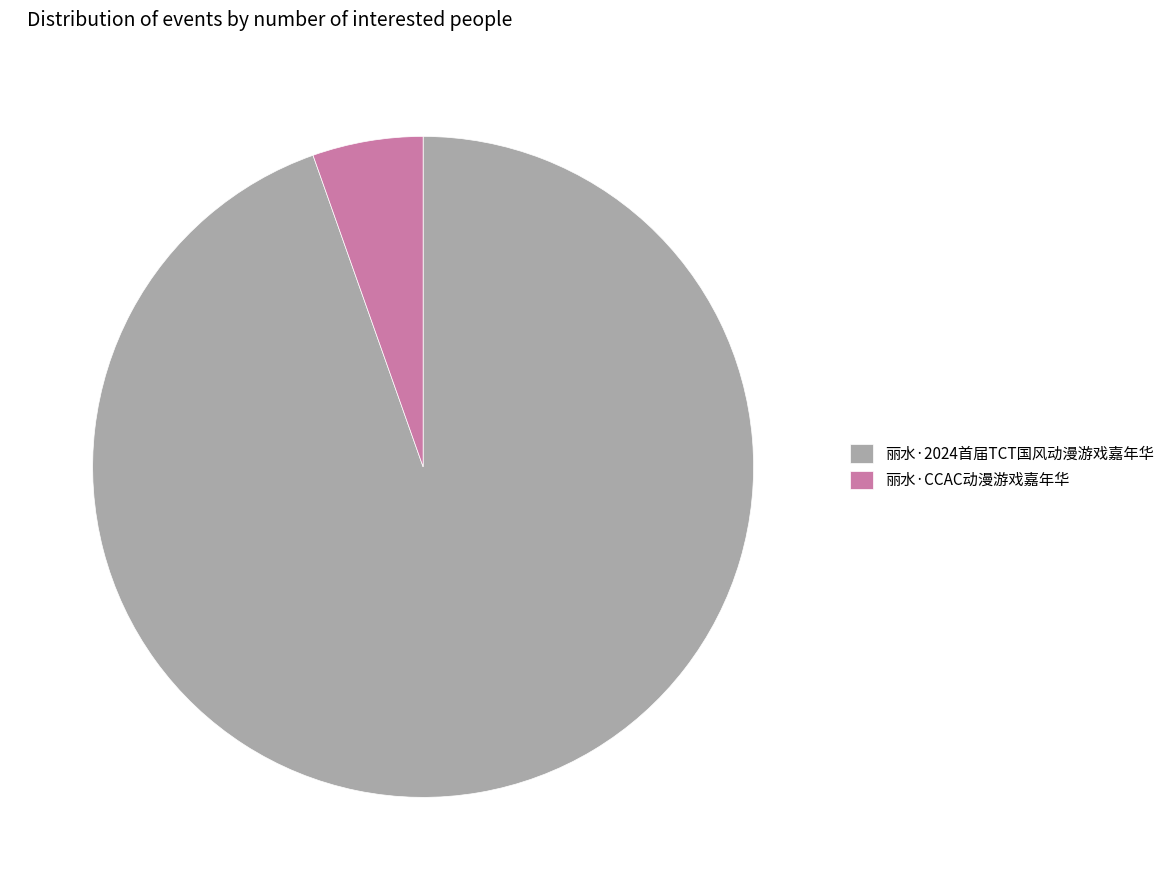

True or false: 丽水·2024首届TCT国风动漫游戏嘉年华 accounts for 95% of the total.

True